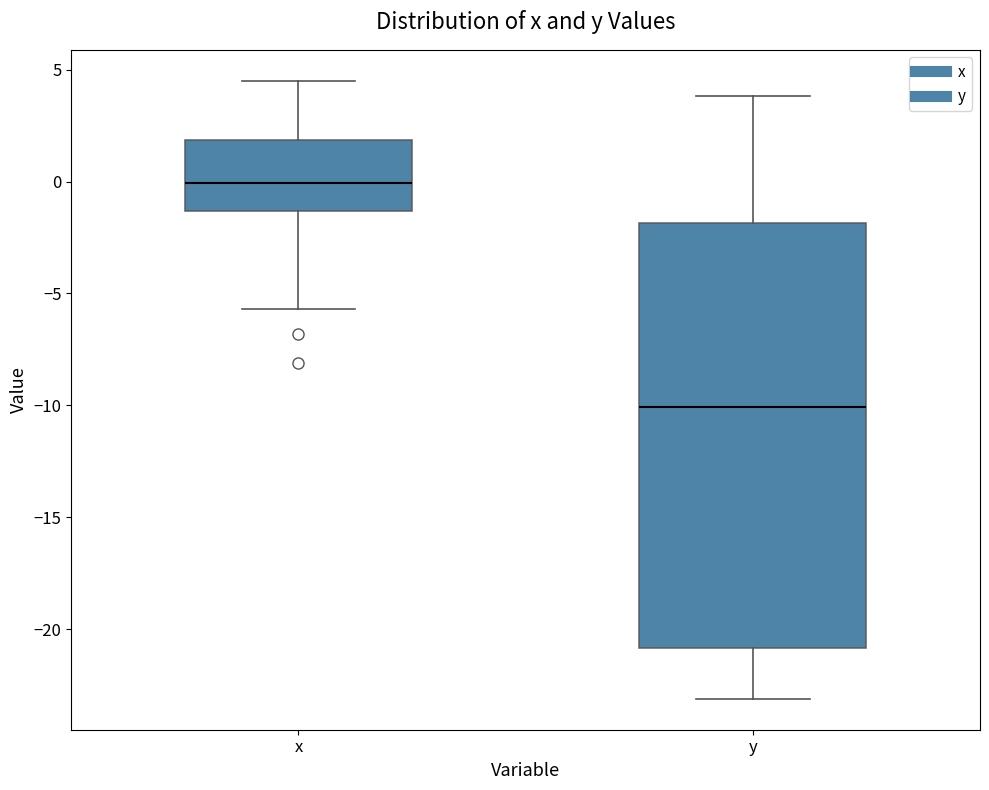

Which box has the lowest median line?

y